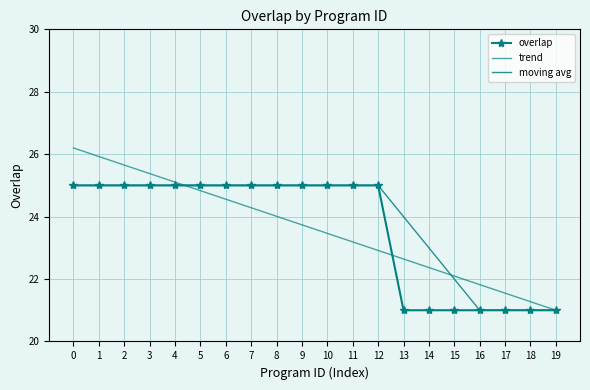

Is it true that trend equals 45.5 at 1?

False